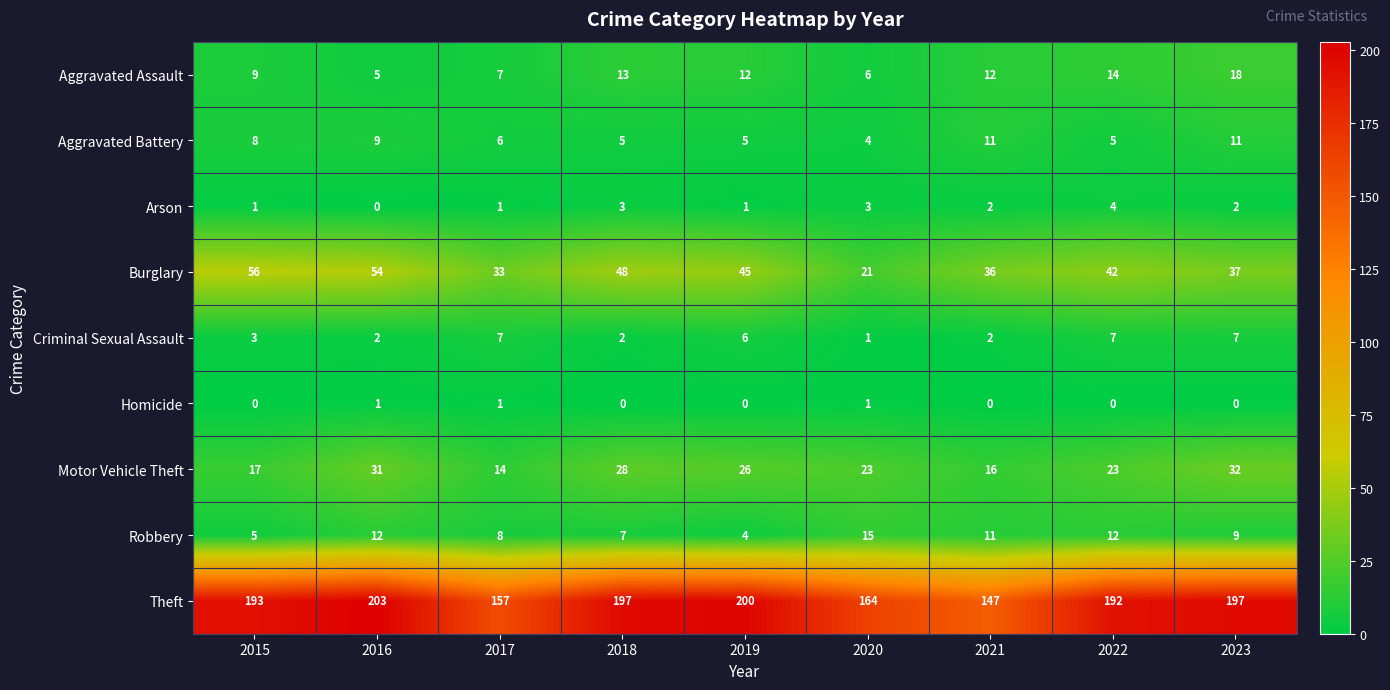

List the series in order of their peak value, highest first.

Theft, Burglary, Motor Vehicle Theft, Aggravated Assault, Robbery, Aggravated Battery, Criminal Sexual Assault, Arson, Homicide